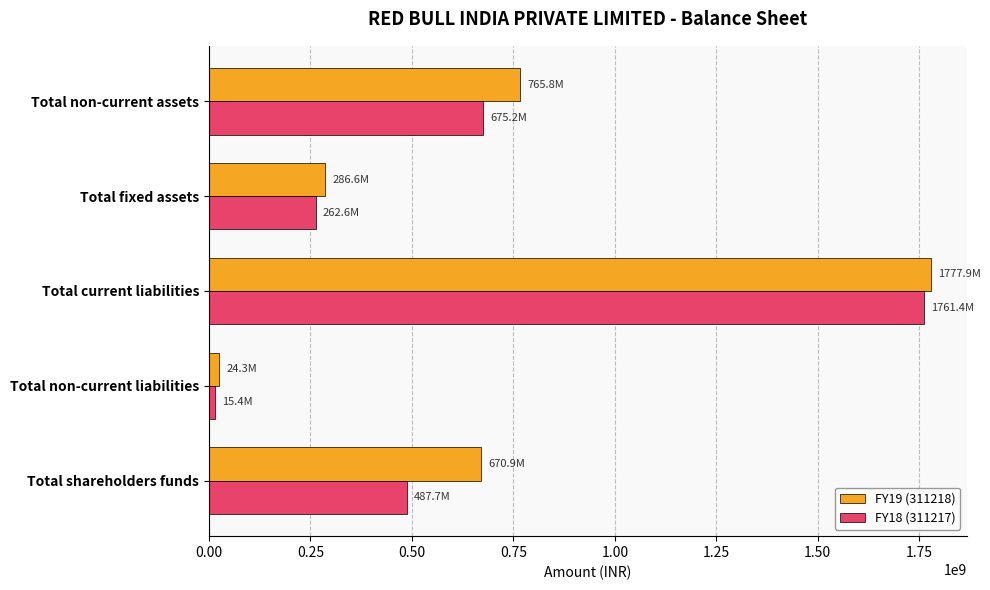

What is the difference between the highest and lowest values at Total shareholders funds?

183167504